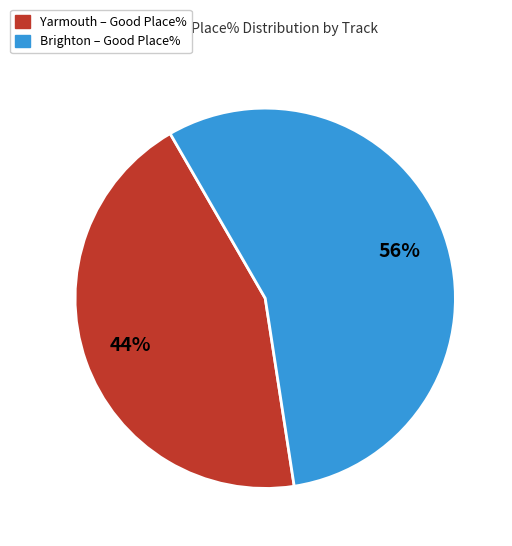

Is there a majority slice in this chart?

Yes